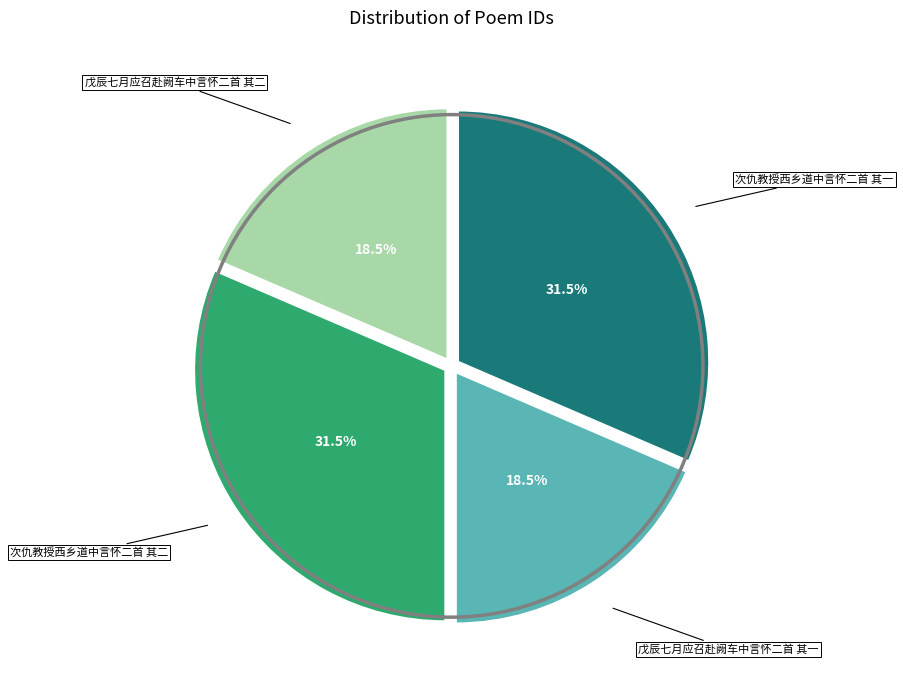

Approximately how many times larger is the value at 次仇教授西乡道中言怀二首 其二 compared to 戊辰七月应召赴阙车中言怀二首 其一?

1.7